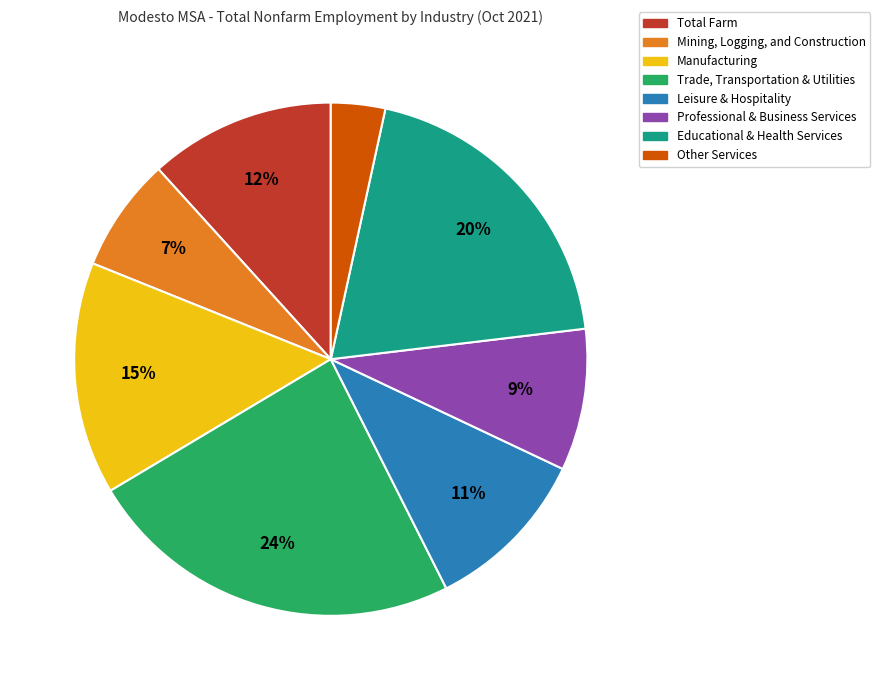

To the nearest percent, what is the average slice percentage?

12%